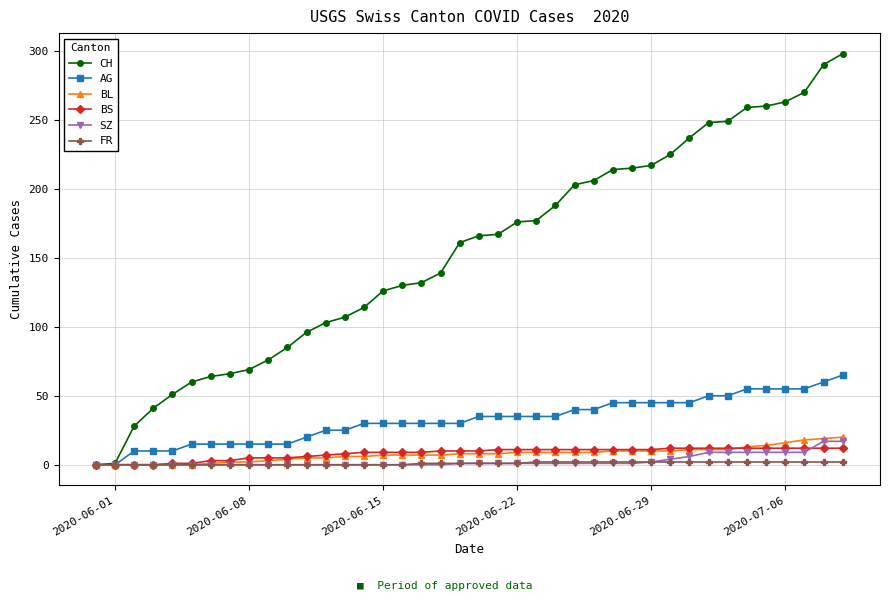

What are all the series names shown in the legend?

CH, AG, BL, BS, SZ, FR